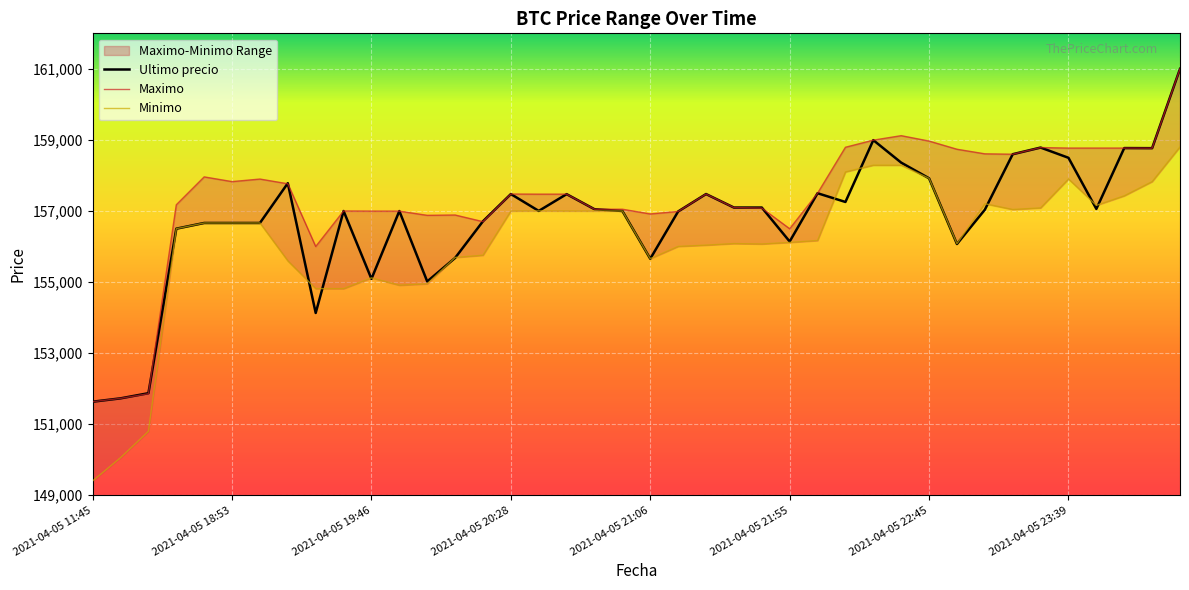

True or false: Maximo and Minimo intersect in this chart.

False